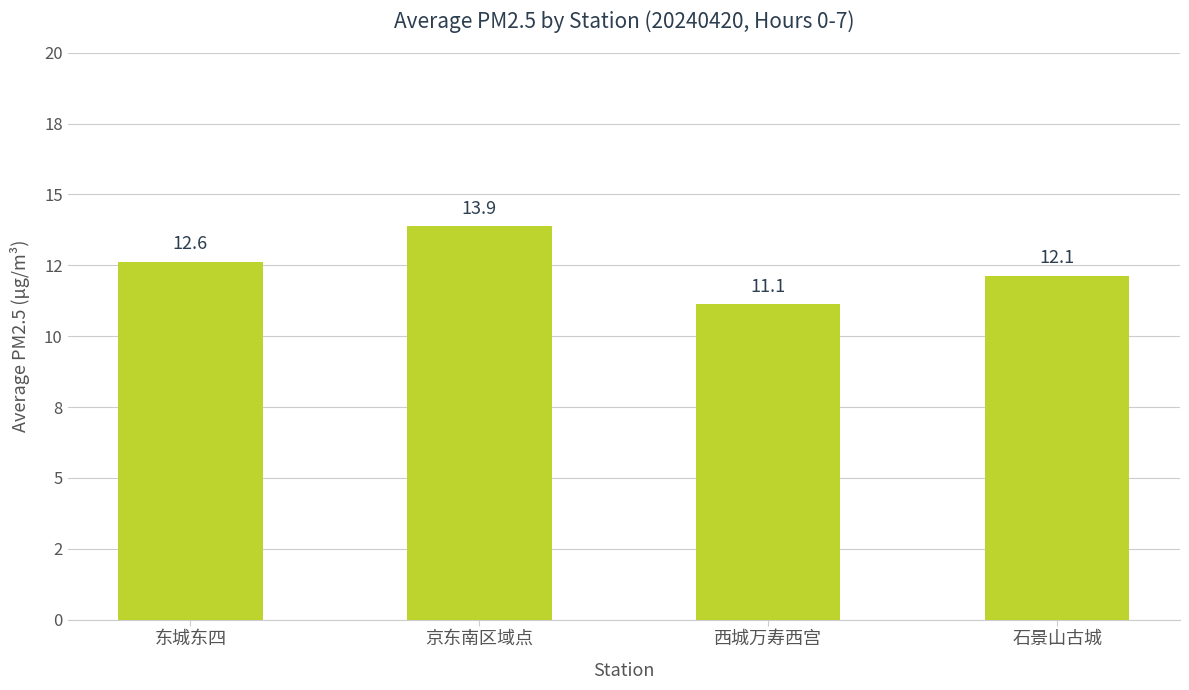

Rank the categories by value from lowest to highest.

西城万寿西宫, 石景山古城, 东城东四, 京东南区域点